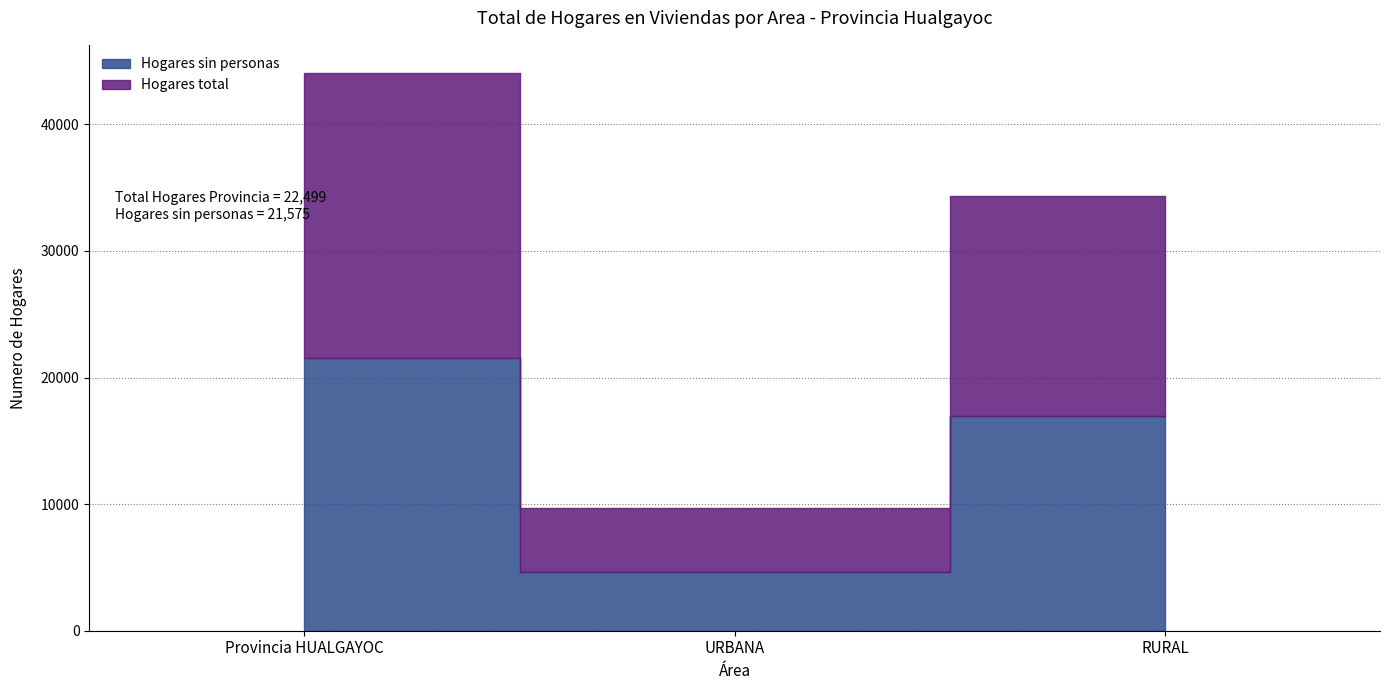

What are all the series names shown in the legend?

Hogares sin personas, Hogares total